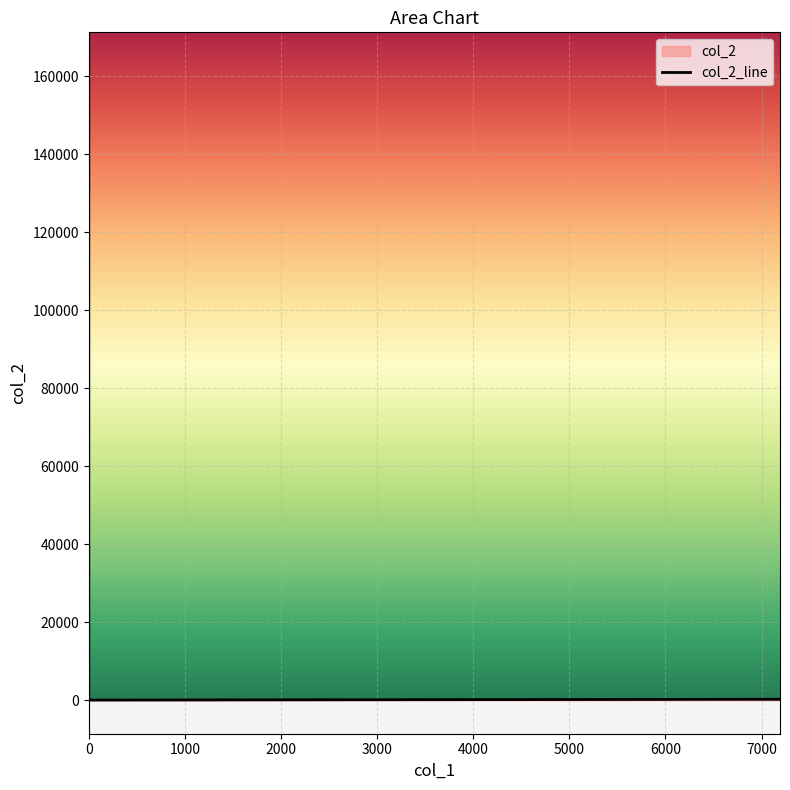

Is it true that the value at 0 is 335.8?

False